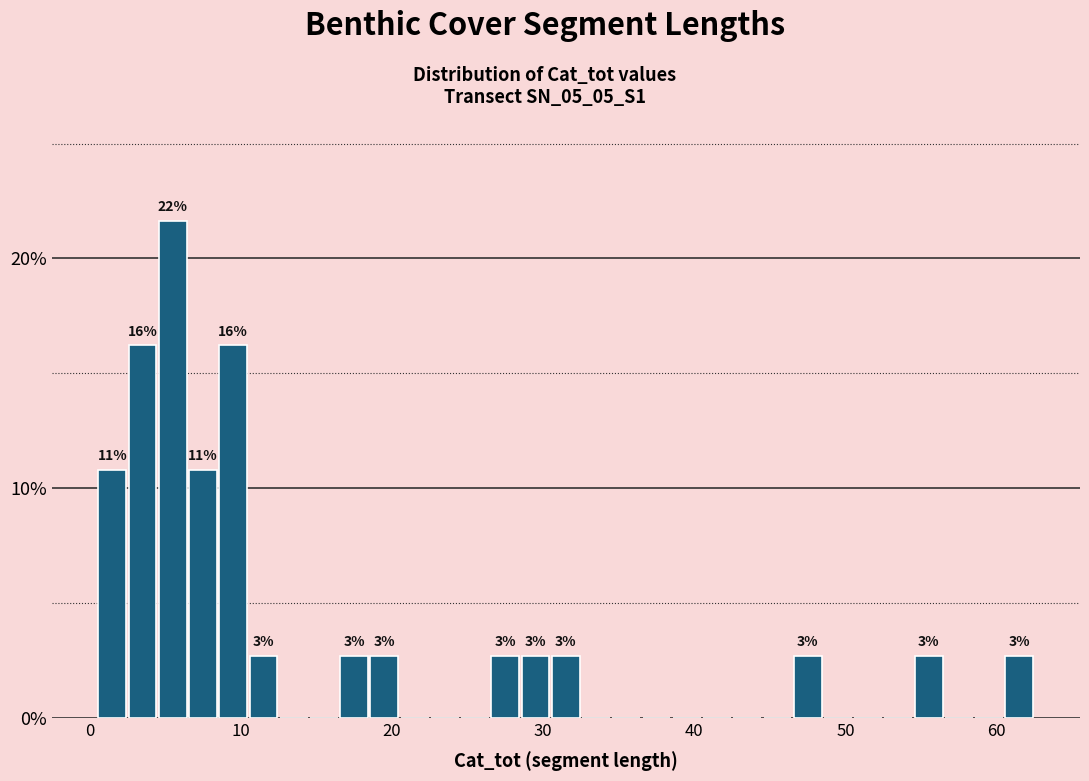

Around what value on the x-axis is the tallest bar? Give the approximate position of its centre, as read against the axis.

6